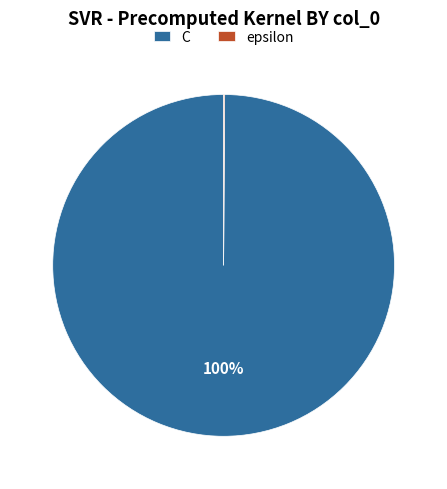

What is the largest slice in the pie chart?

C